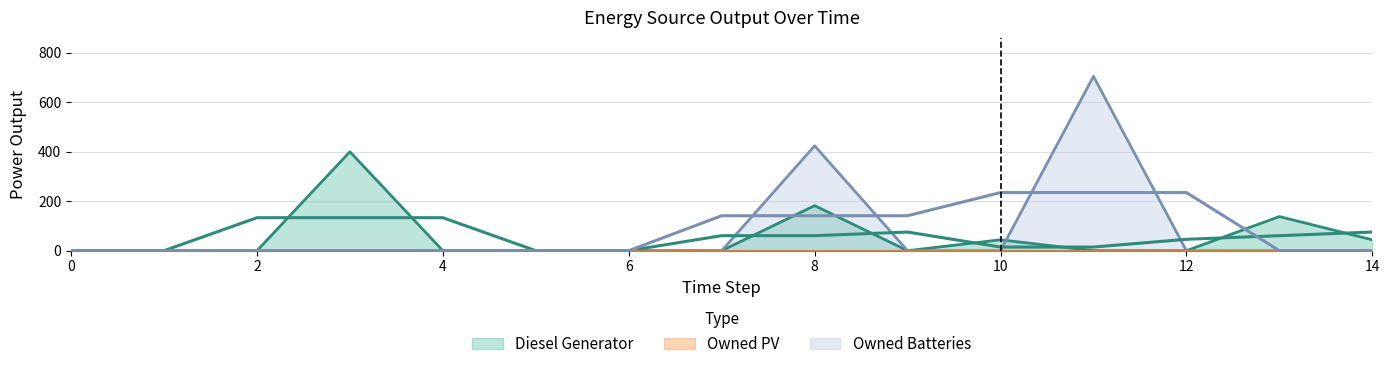

What is the difference between the Owned Batteries values at 11 and 2?

705